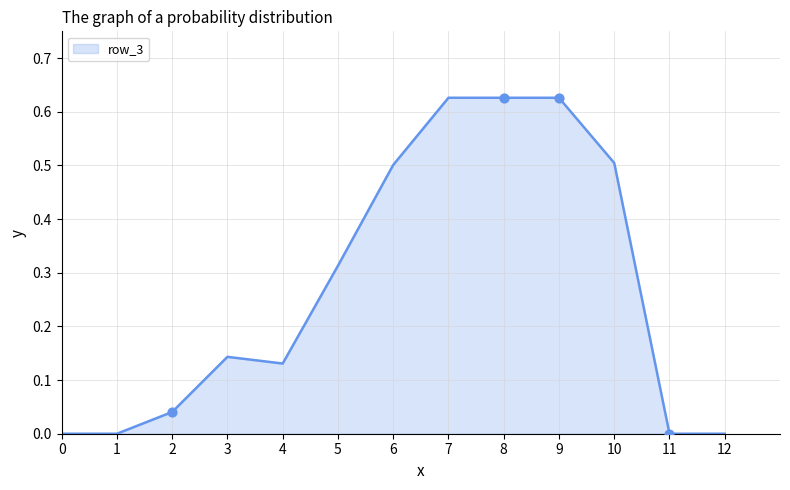

True or false: the data shows -0.3 at 12.

False